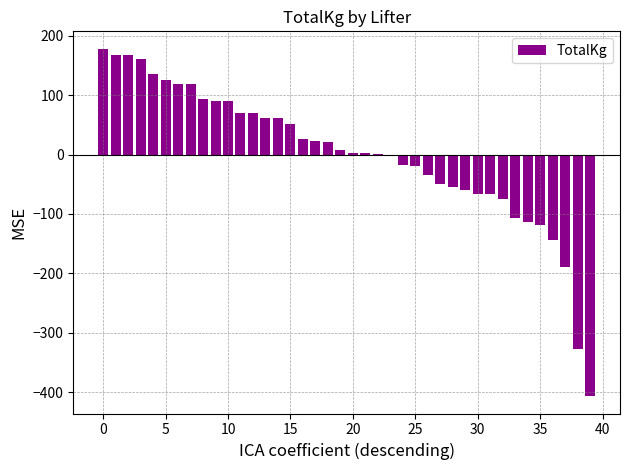

What is the maximum value shown in the chart?

178.3